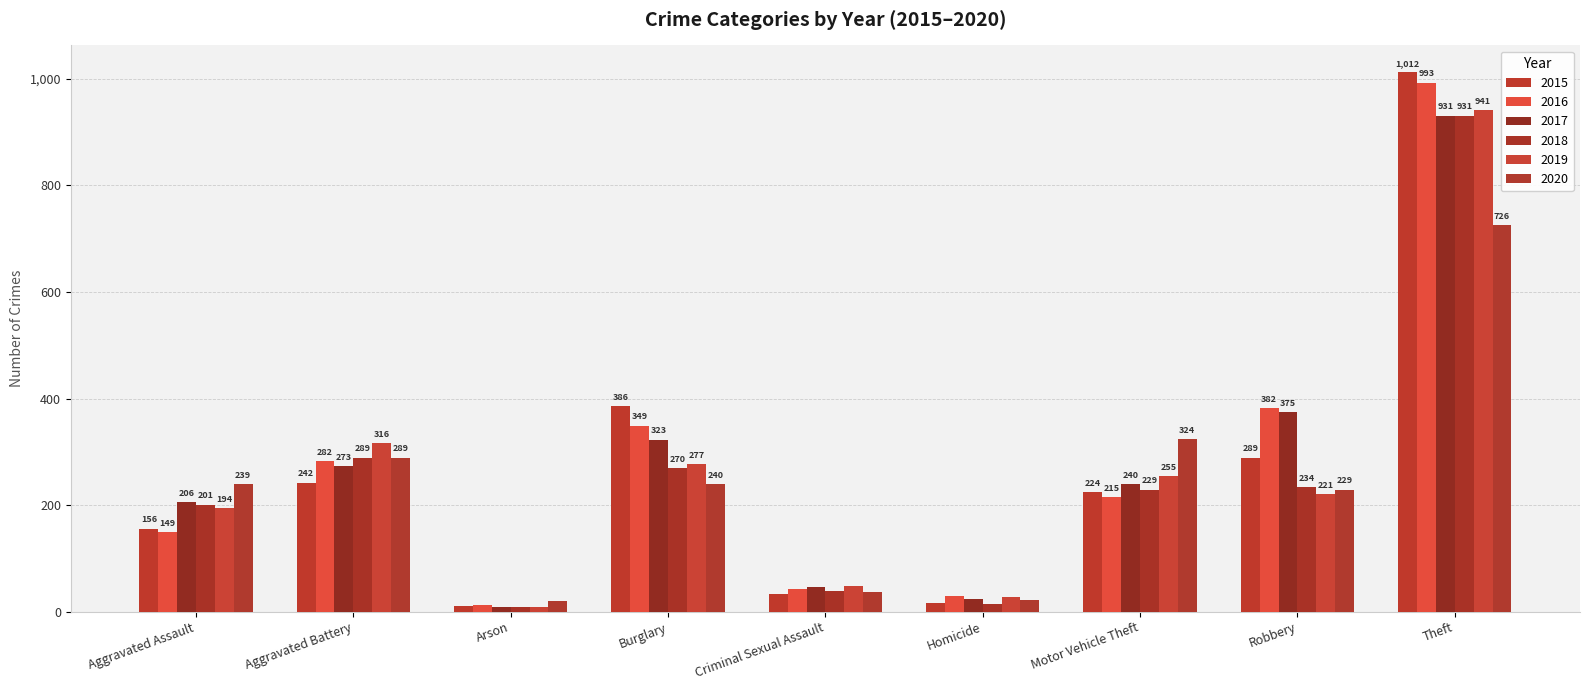

What are all the series names shown in the legend?

2015, 2016, 2017, 2018, 2019, 2020